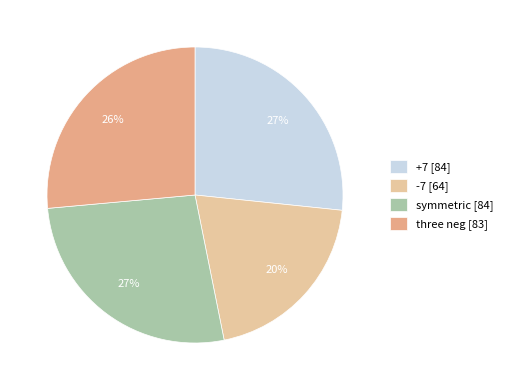

Which slice is the smallest?

-7